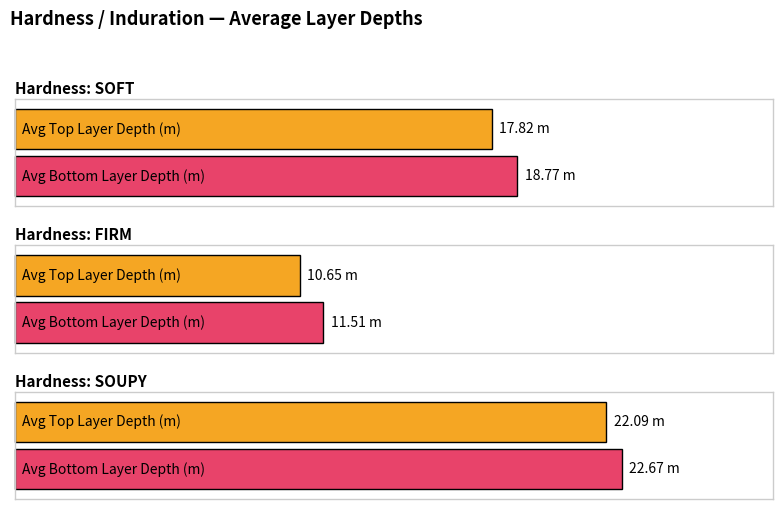

Count the number of categories in the chart.

3